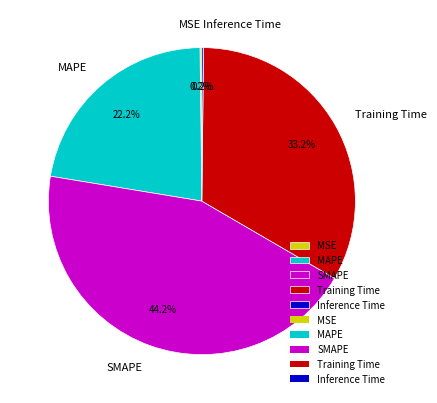

Does any single category account for the majority?

No